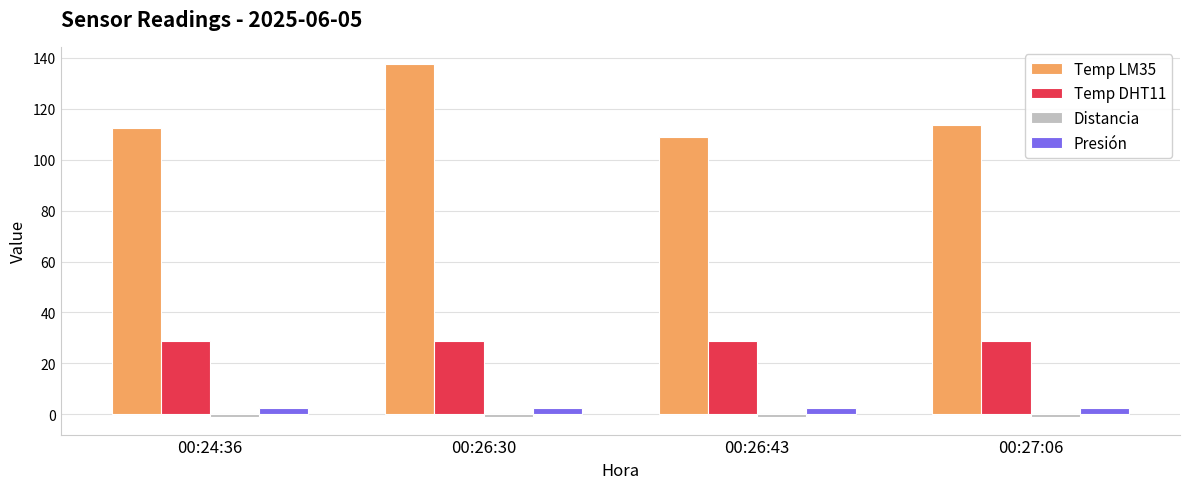

What is the smallest value displayed?

-1.0